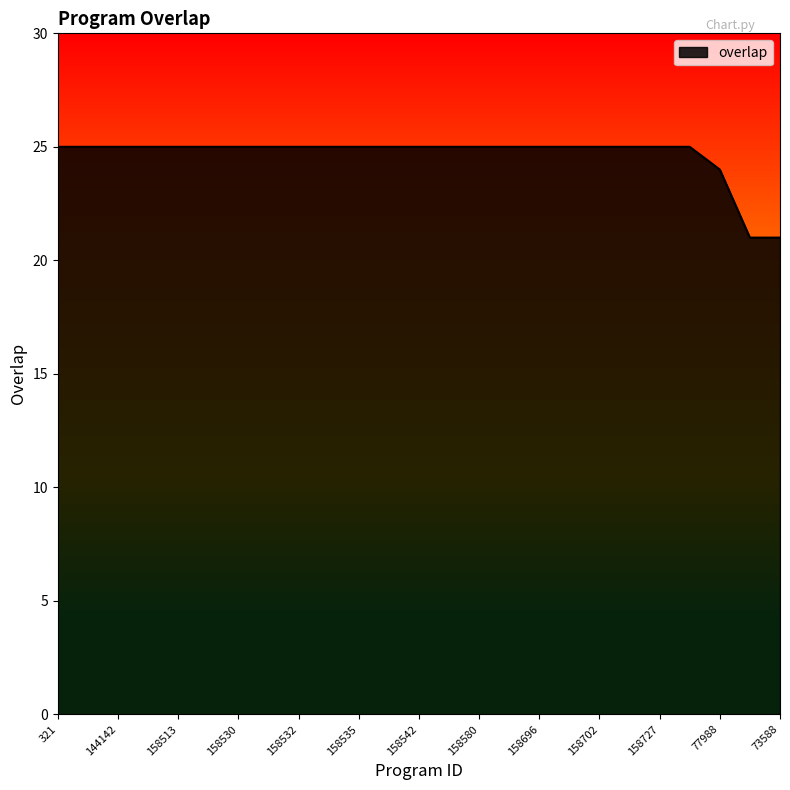

What is the maximum value shown in the chart?

25